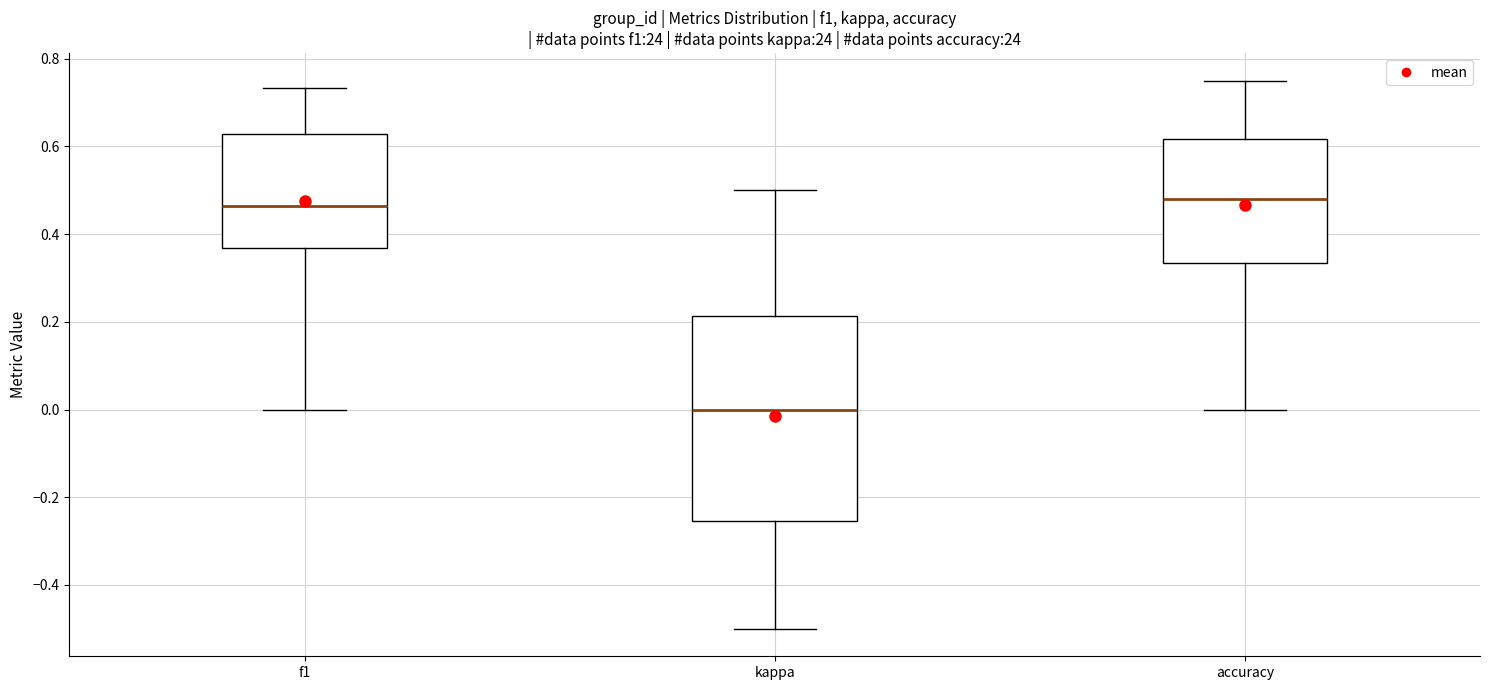

Where does the median line of the box for f1 sit on the y-axis? The values are not printed on the chart, so give them approximately, as read against the axis.

0.46